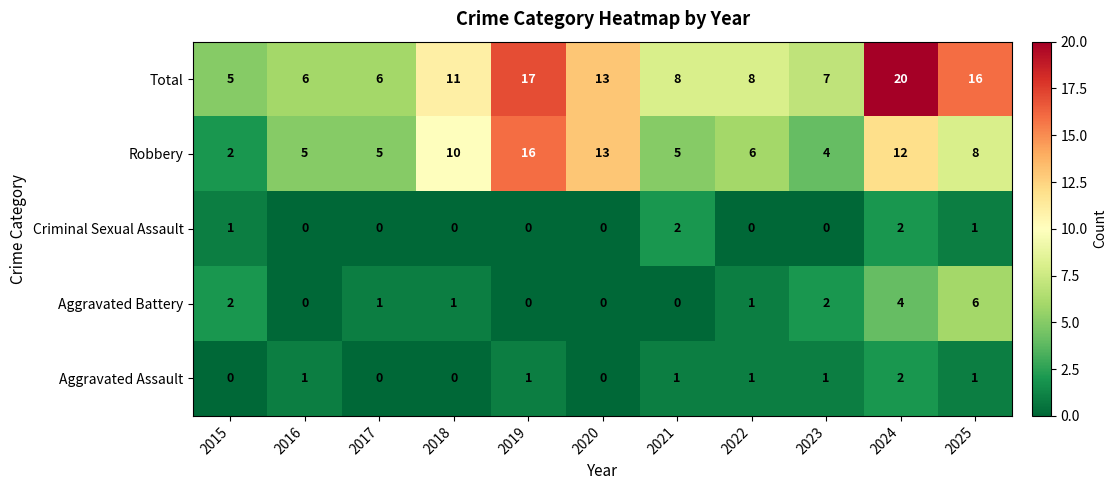

Rank the series at 2021 from highest to lowest value.

Total, Robbery, Criminal Sexual Assault, Aggravated Assault, Aggravated Battery